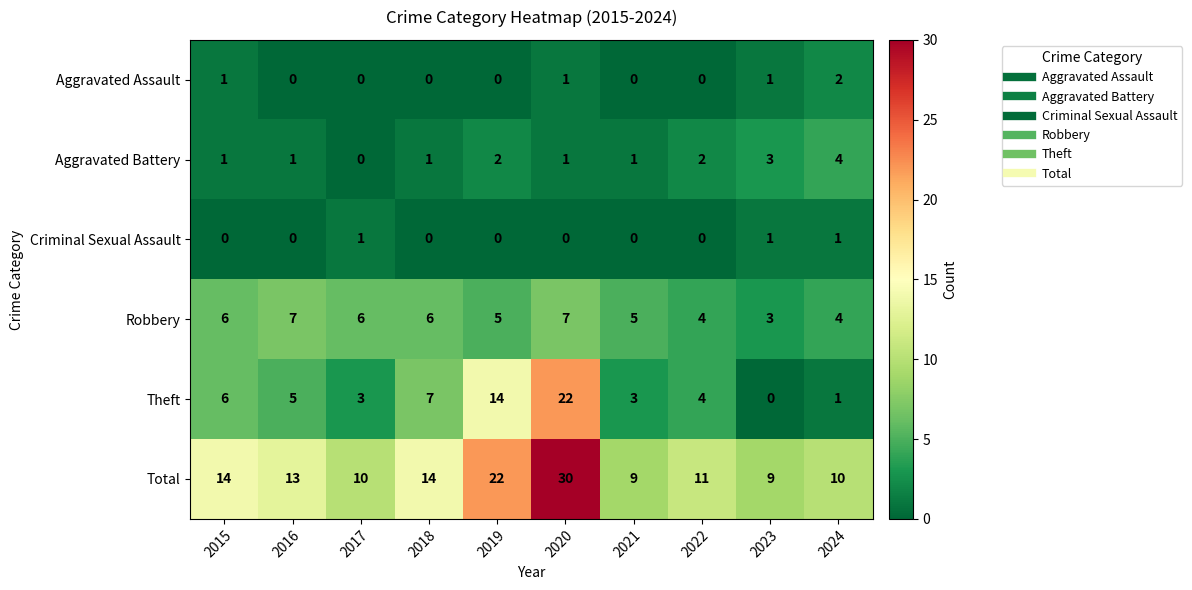

What is the difference between the second highest and second lowest values in the Robbery series?

3